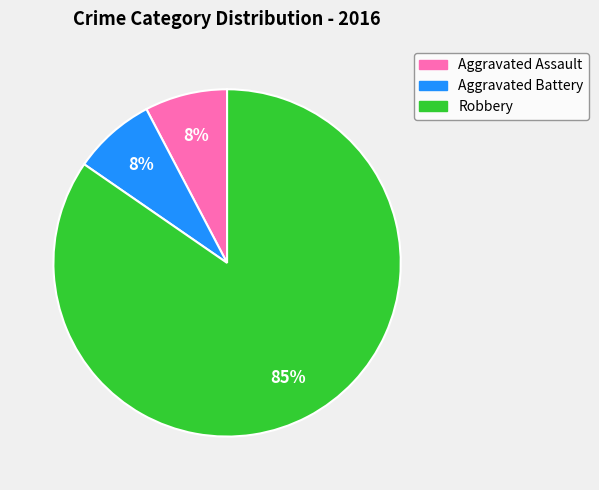

Is there a majority slice in this chart?

Yes